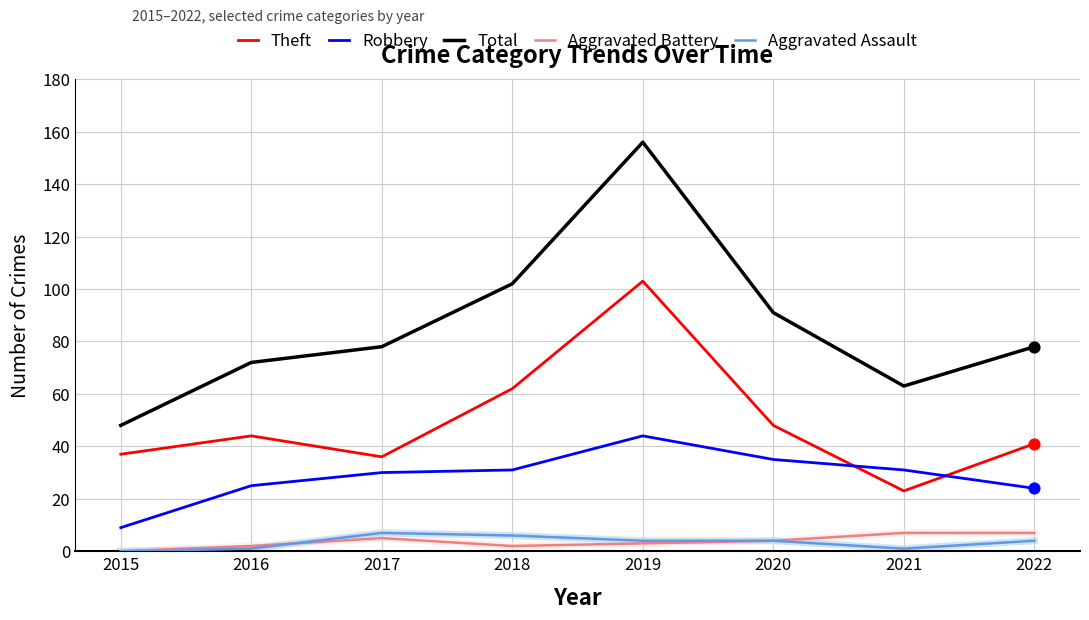

Which series changed the most between 2018 and 2022?

Total